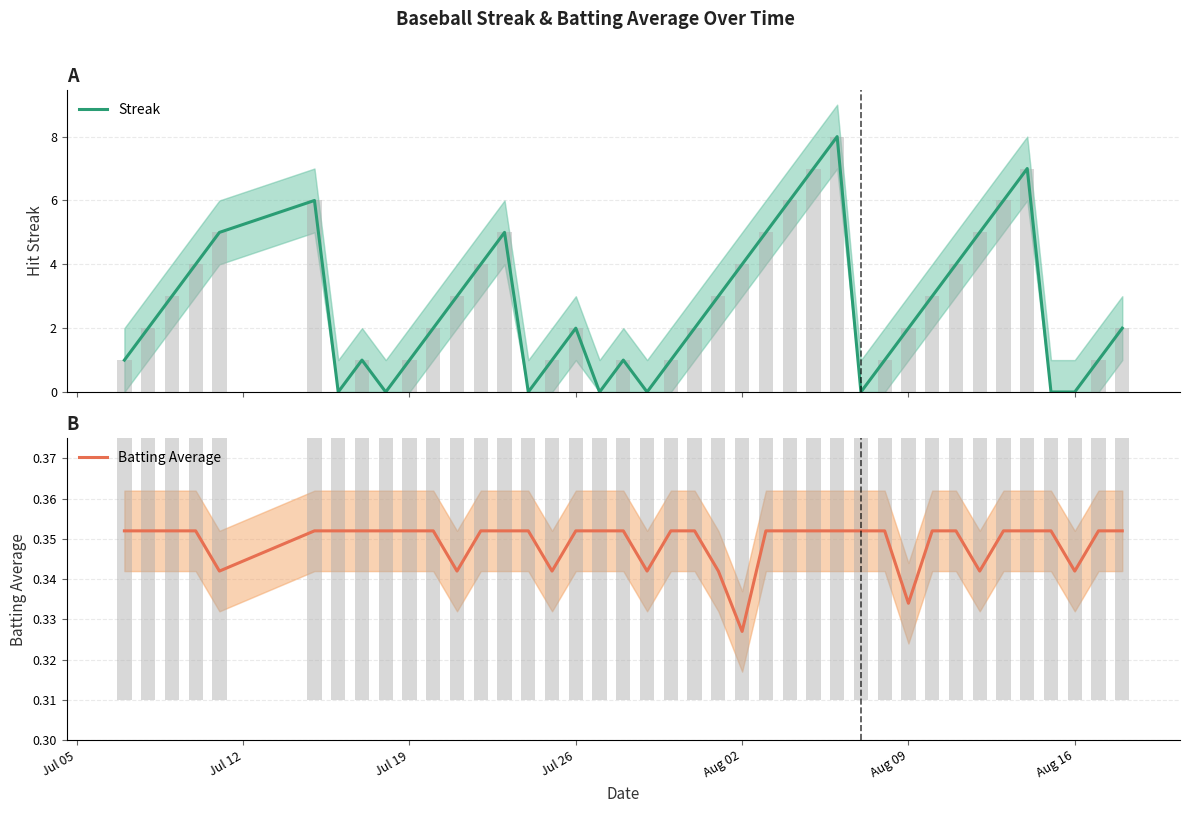

Where is Batting Average nearest to the value 0?

Aug 02